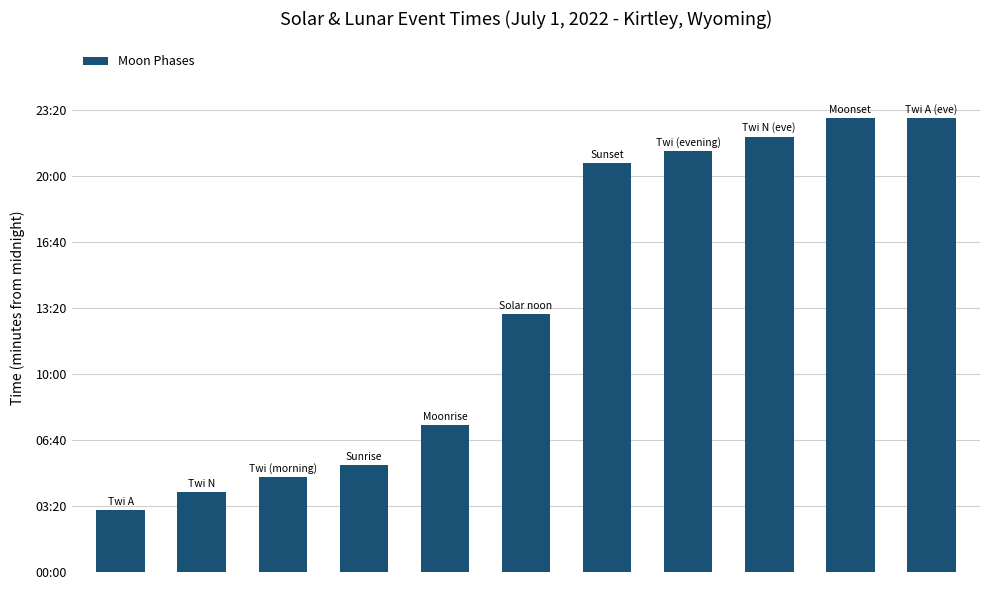

Does the chart contain any negative values?

No